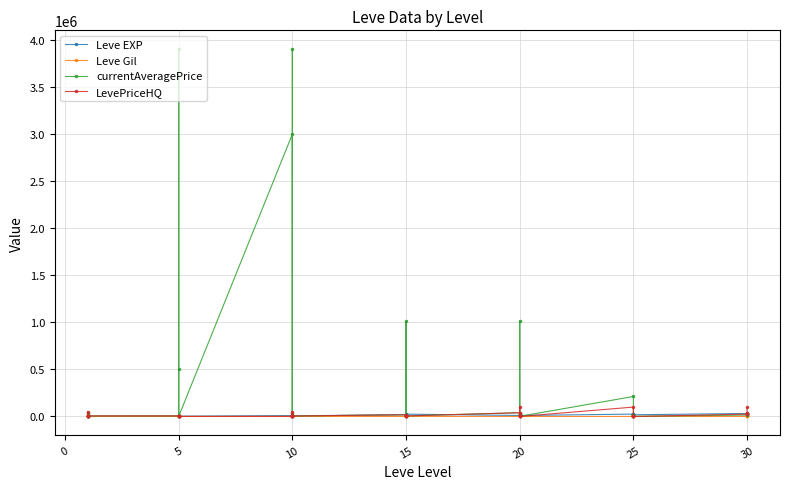

What is the total value across all series at 20?

90990.0